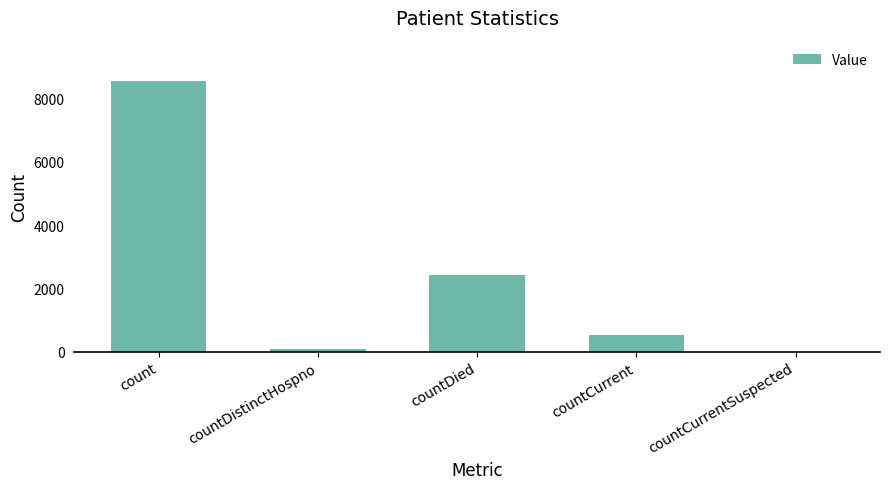

Read the value at countDied, to the nearest 100.

2400